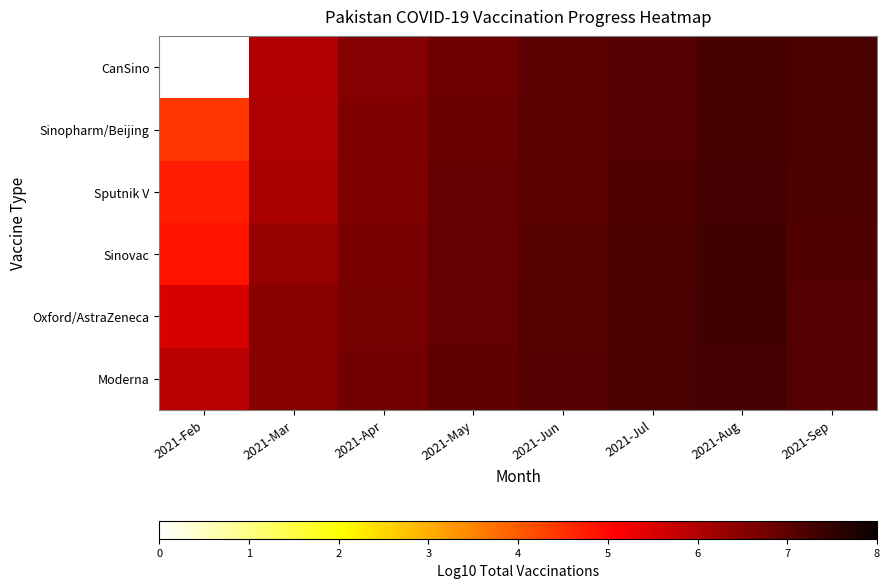

What is the minimum value shown in the chart?

4.4